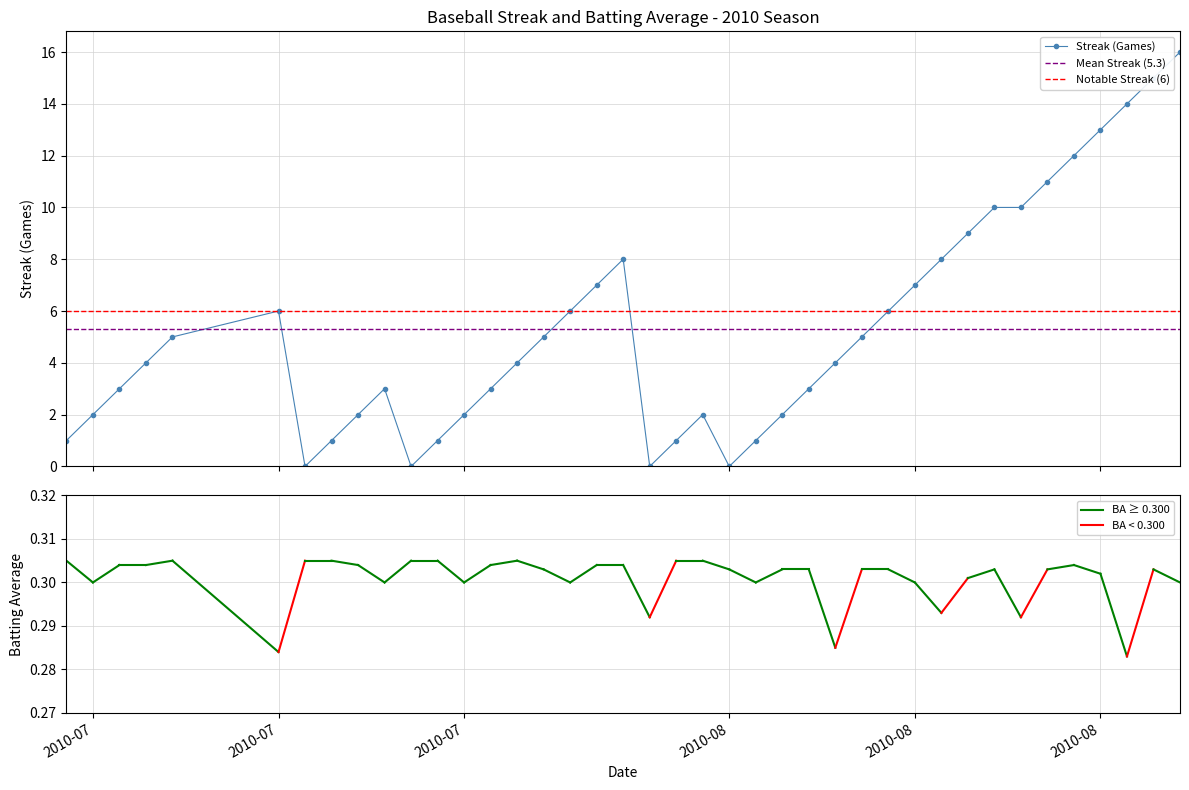

What is the value of the Streak (Games) point at the 36th from the left?

12